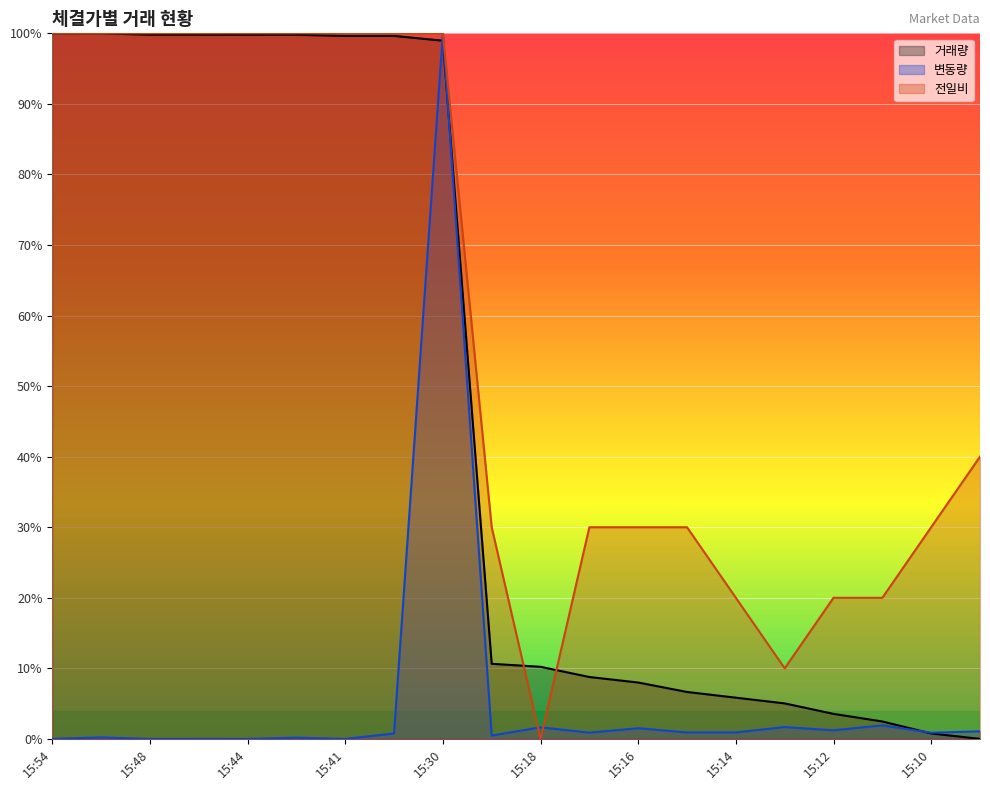

What is the total value across all series at 15:14?

0.3